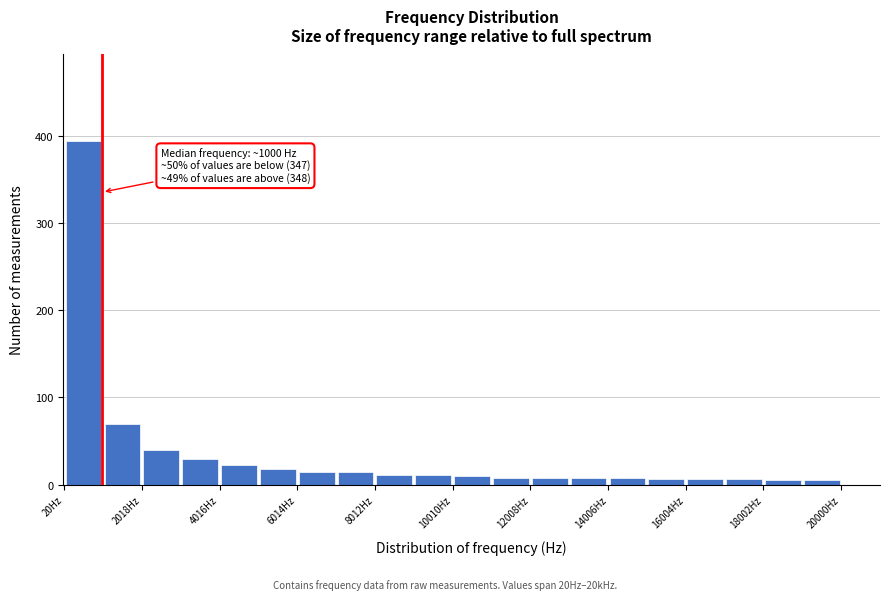

Over which range of the x-axis is the bar tallest?

0 to 1000